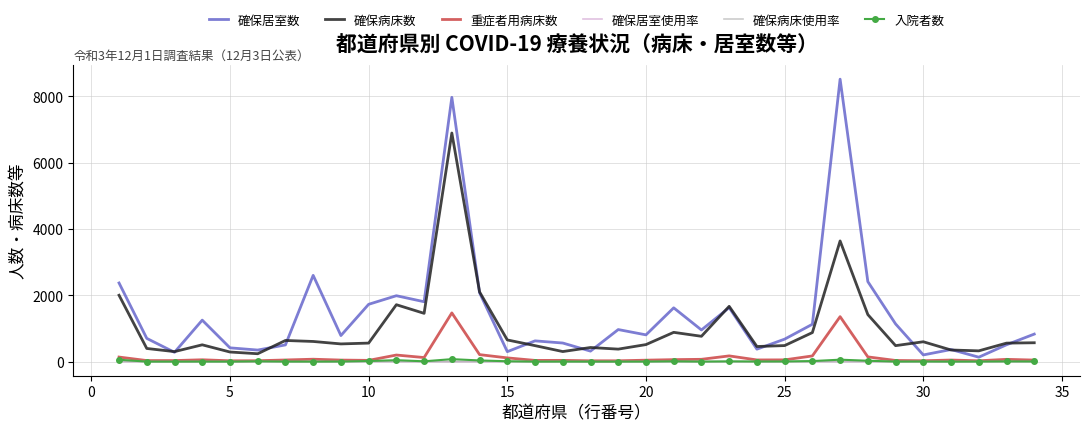

Which series has the widest spread of values?

確保居室数